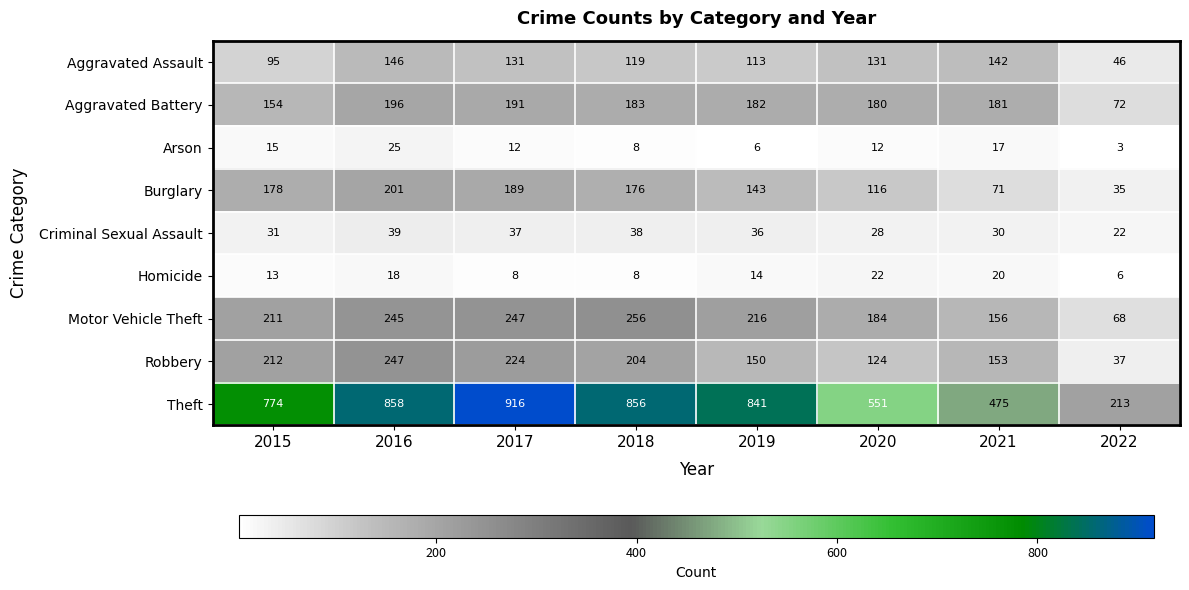

At which label does Robbery first exceed 204?

2015